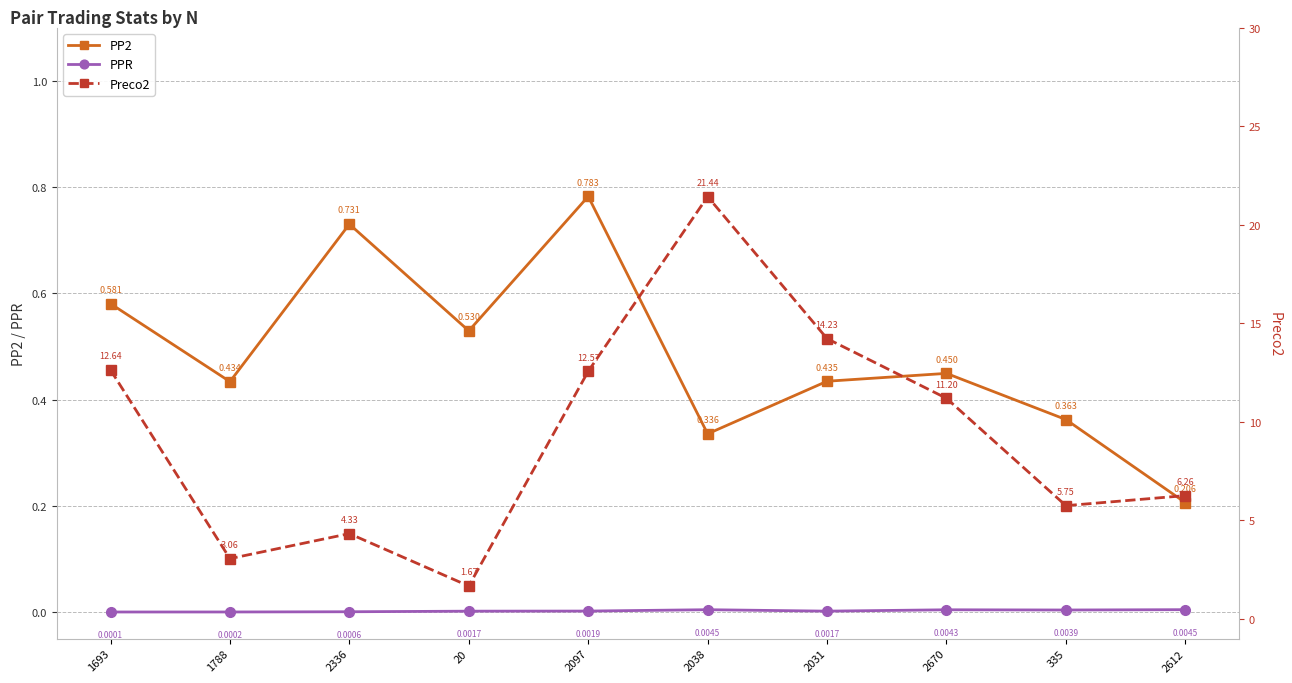

Which series has the largest total across all categories?

Preco2